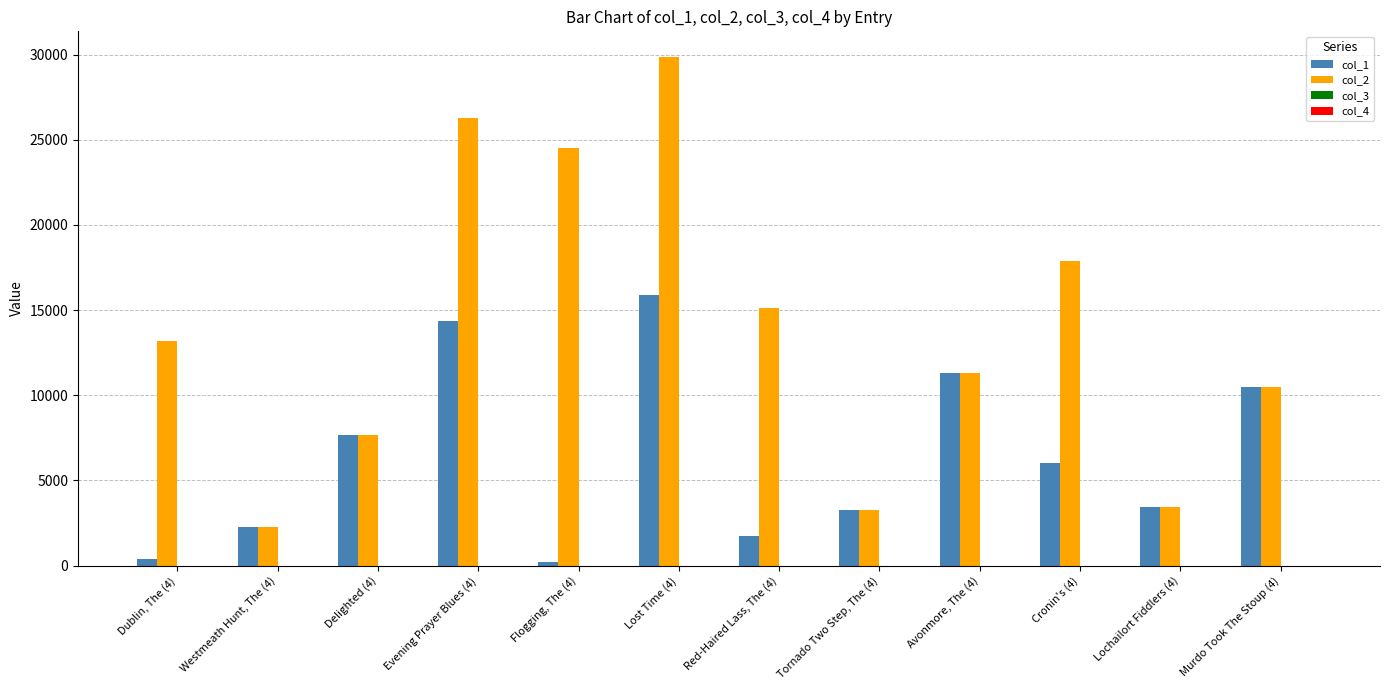

The value of col_2 at Lochailort Fiddlers (4) is 2295. True or false?

False